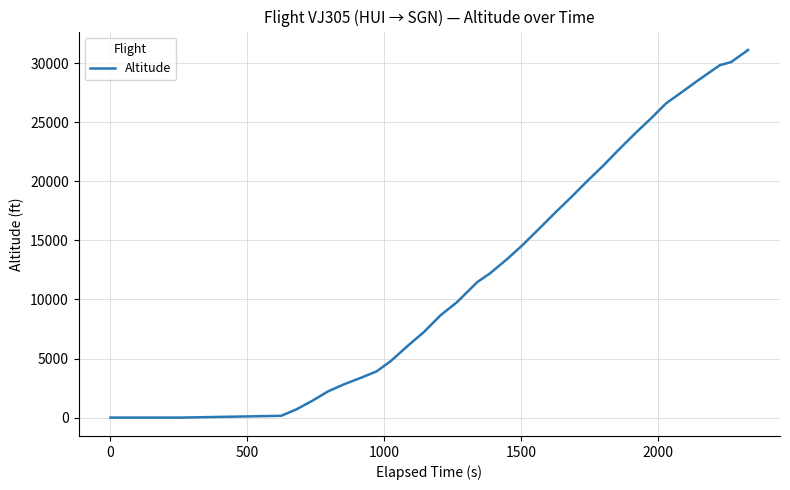

What is the greatest value displayed?

31125